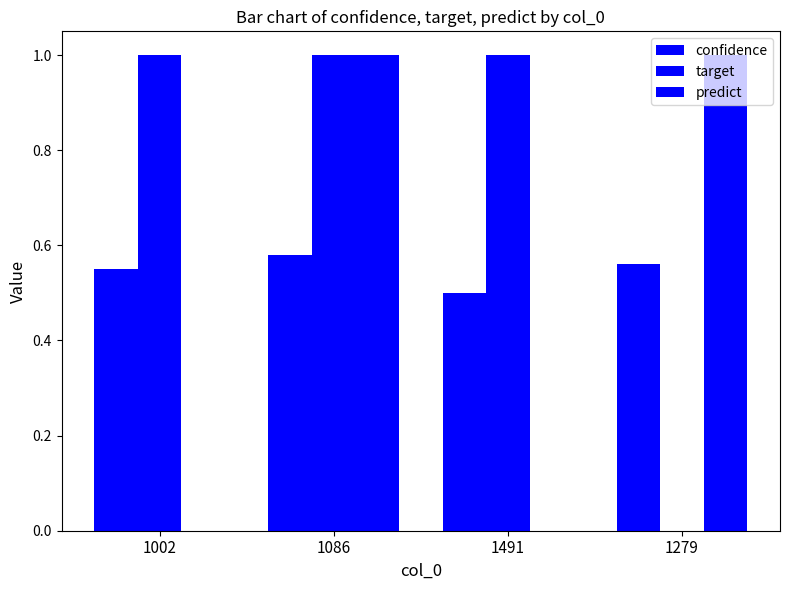

What is the label of the 3rd bar from the left?

1491